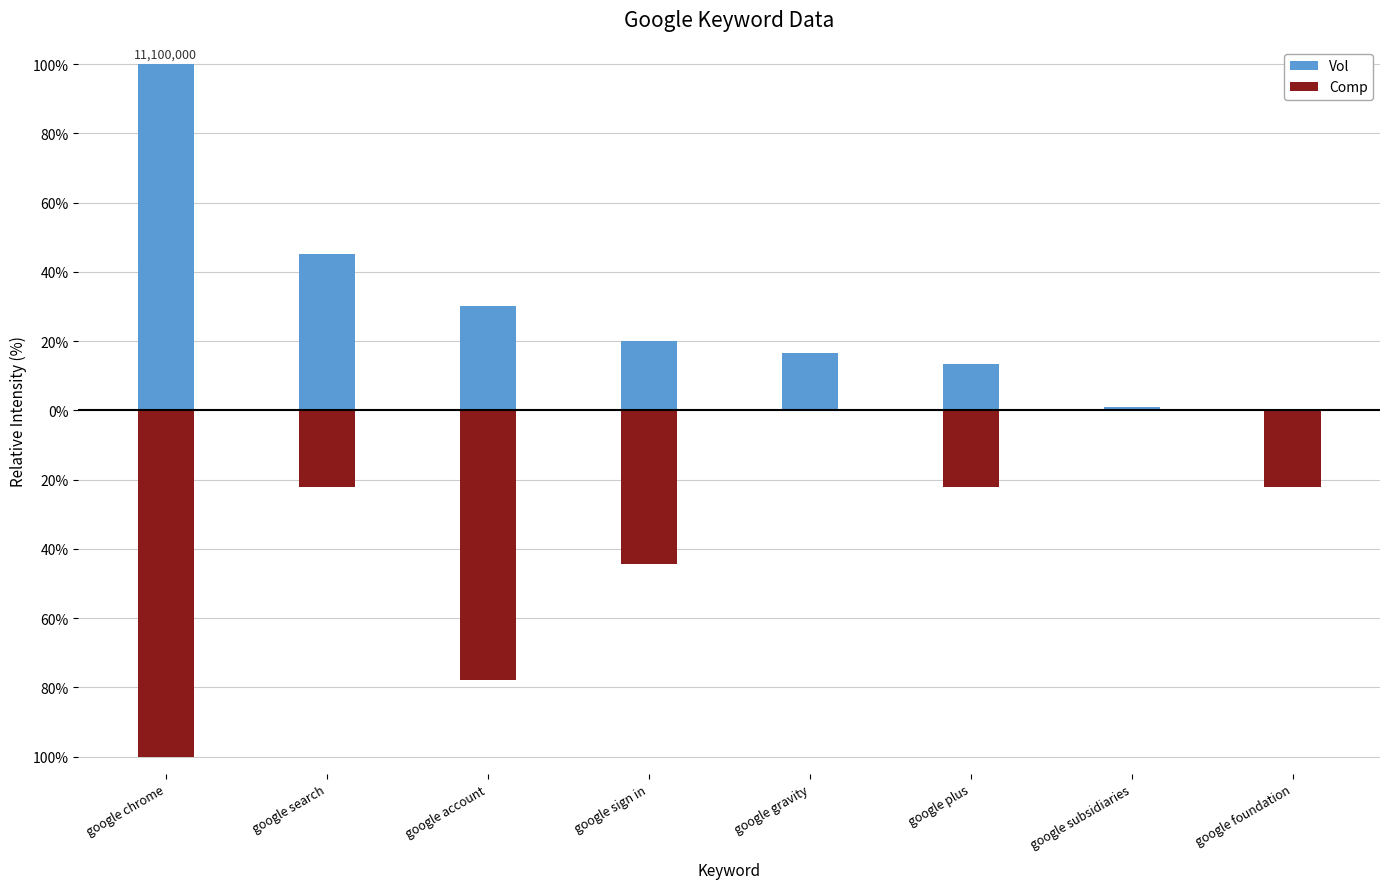

What is the difference between the maximum and minimum values in the Vol series?

100.0